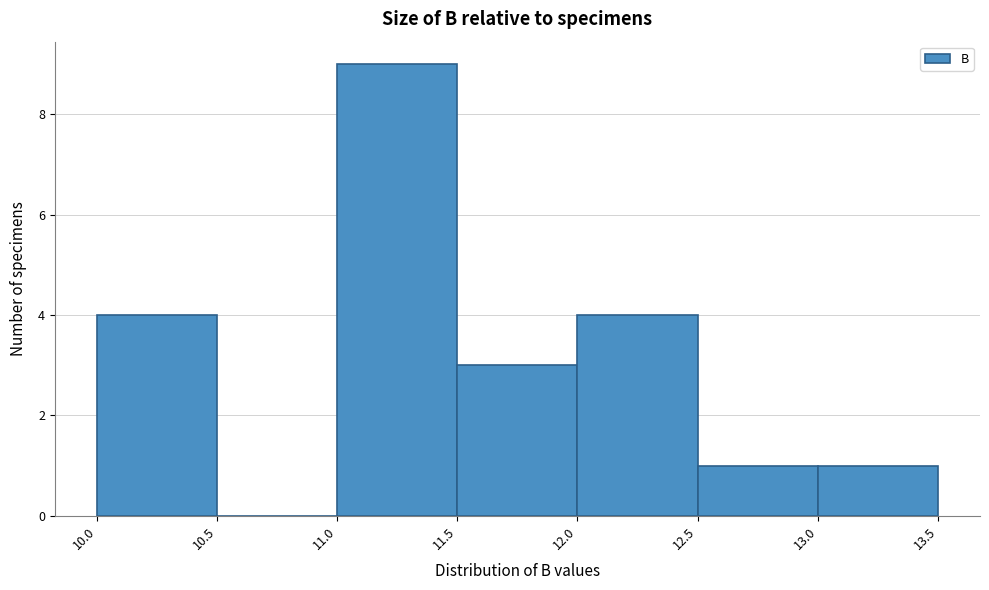

Reading left to right, transcribe this chart: for each bar, give the range it covers on the x-axis and its height. The values are not printed on the chart, so give them approximately, as read against the axis.

10.0 to 10.5: 4
10.5 to 11.0: 0
11.0 to 11.5: 9
11.5 to 12.0: 3
12.0 to 12.5: 4
12.5 to 13.0: 1
13.0 to 13.5: 1